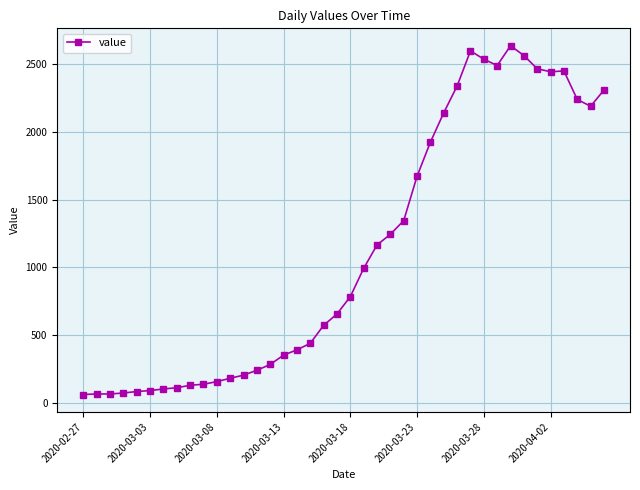

What is the difference between the maximum and minimum values?

2577